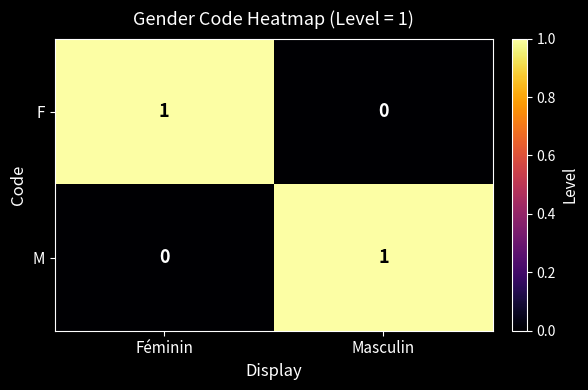

Rank the series at Masculin from highest to lowest value.

M, F